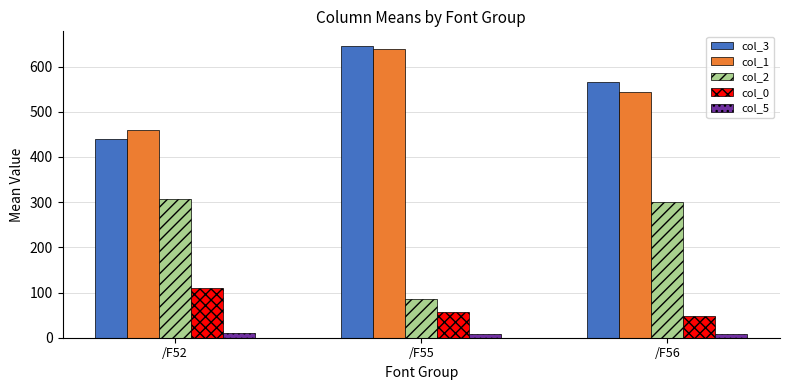

How many bars are there in each group?

5